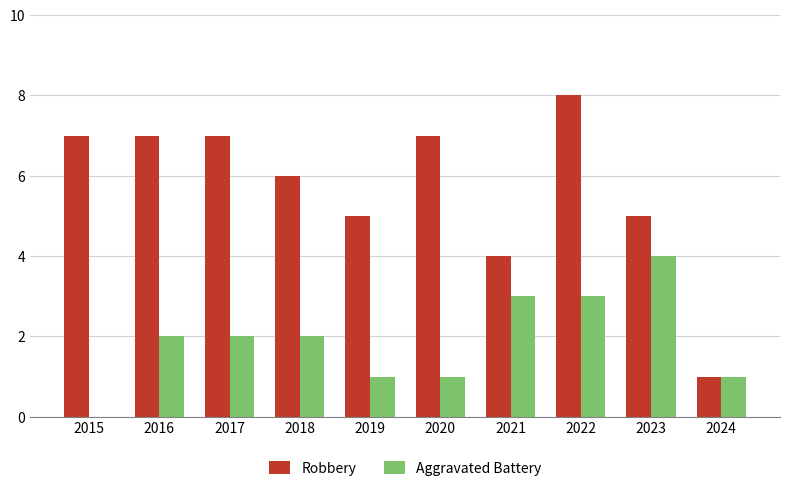

The value of Aggravated Battery at 2021 is 1. True or false?

False